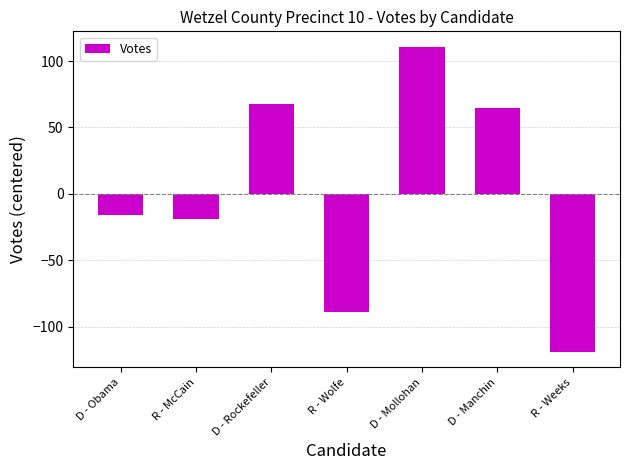

Reading left to right, what are all the values shown in this chart?

D - Obama=-16.1	R - McCain=-19.1	D - Rockefeller=67.9	R - Wolfe=-89.1	D - Mollohan=110.9	D - Manchin=64.9	R - Weeks=-119.1